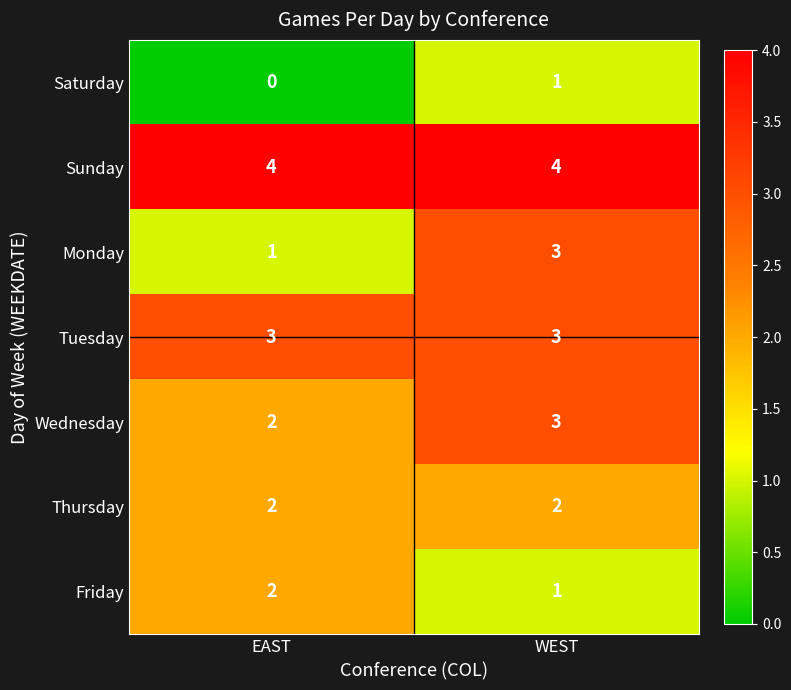

Where is Saturday nearest to the value 0?

EAST